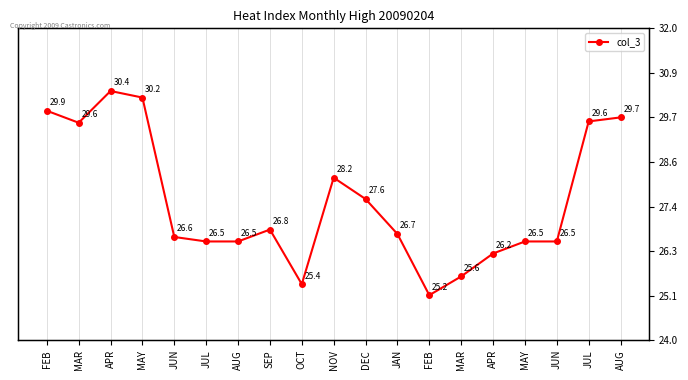

How many lines are shown in the chart?

1